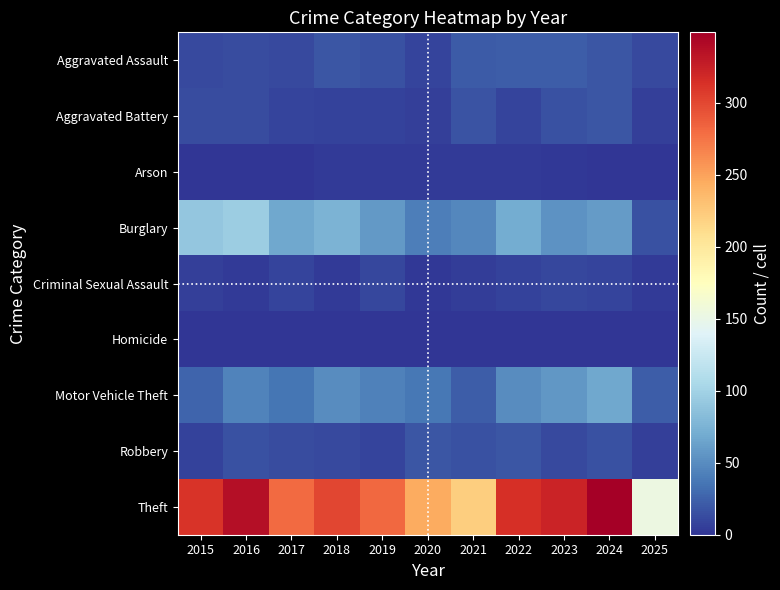

What is the difference between the highest and lowest values at 2020?

244